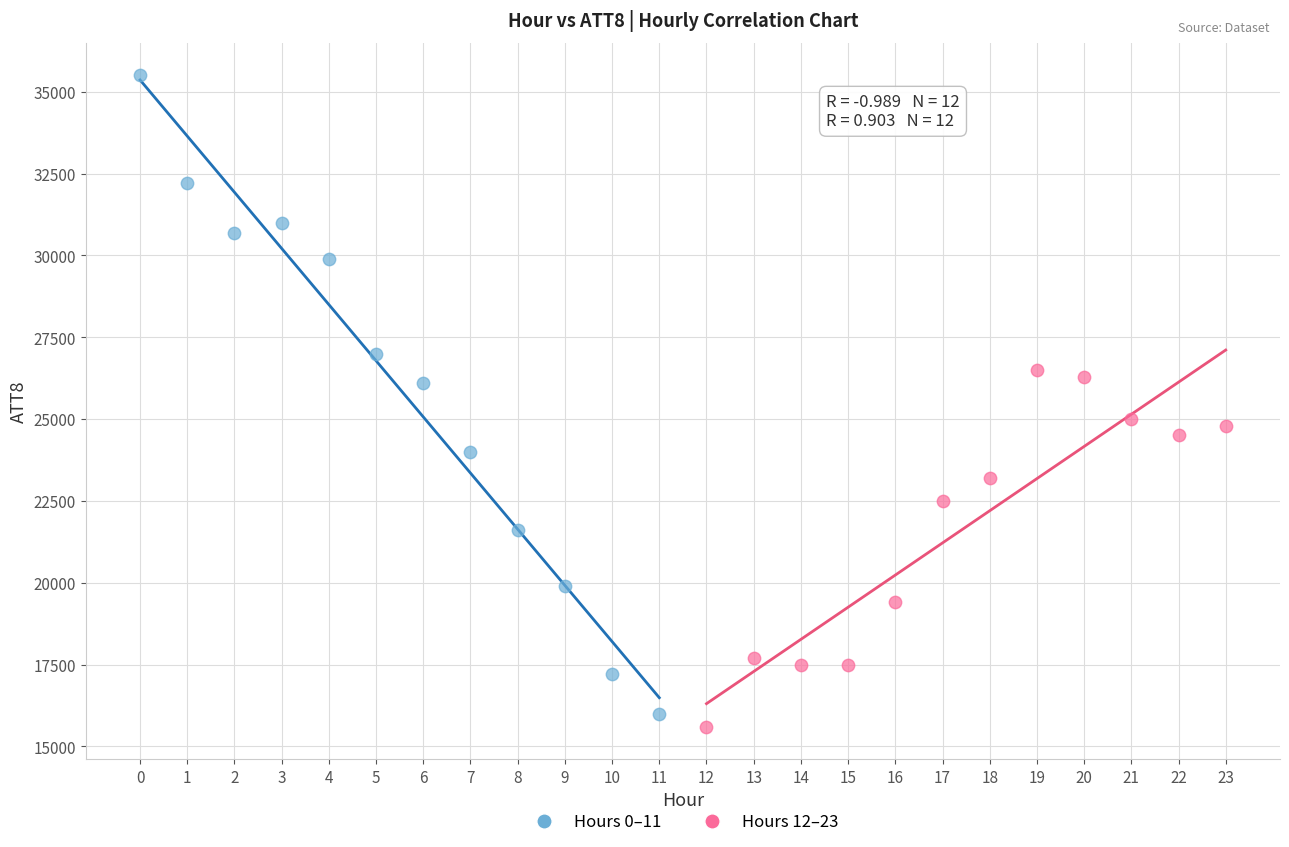

What are all the series names shown in the legend?

Hours 0–11, Hours 12–23